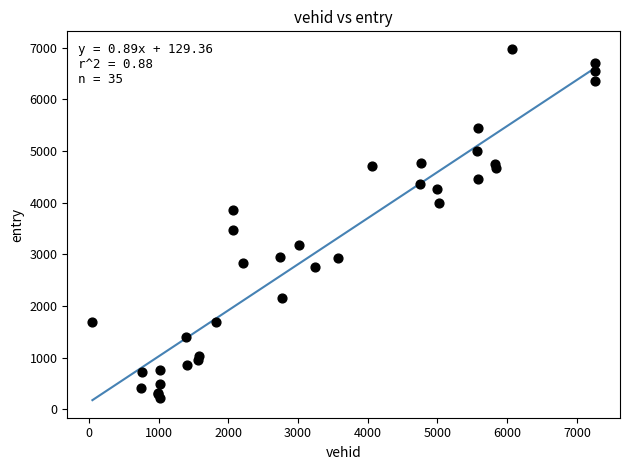

What Y value in the scatter plot is closest to 3599?

3468.9